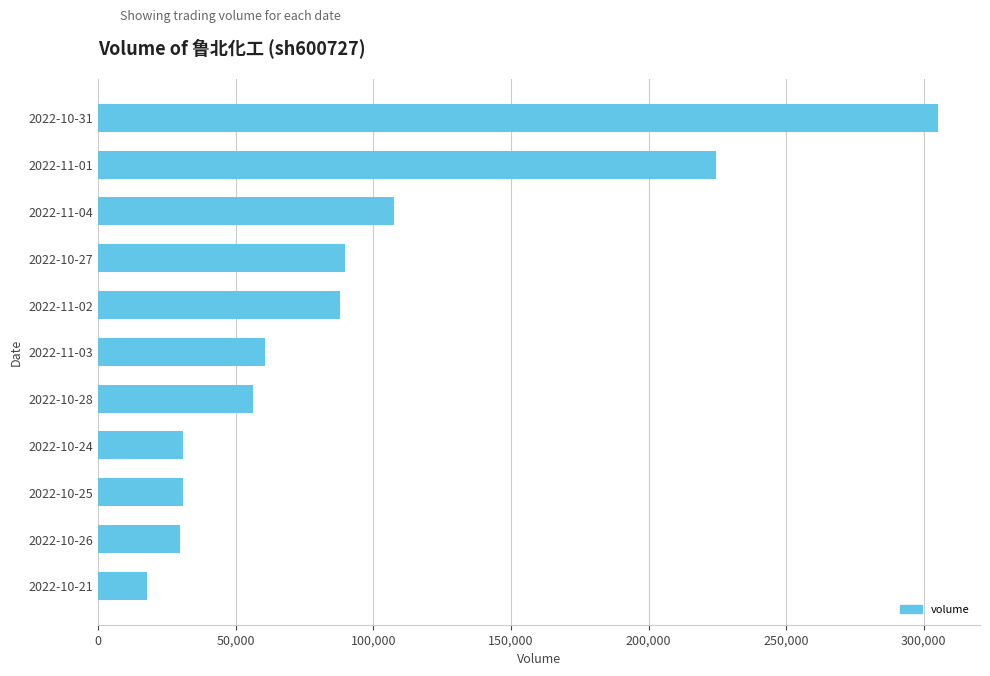

Read the value at 2022-10-24, to the nearest 100.

30800